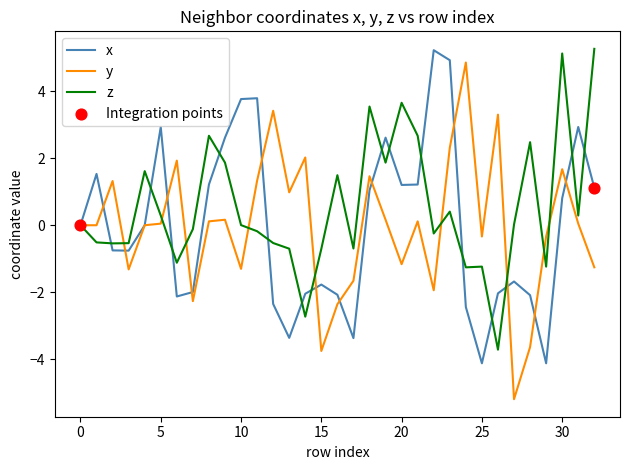

Which series has the largest total across all categories?

z